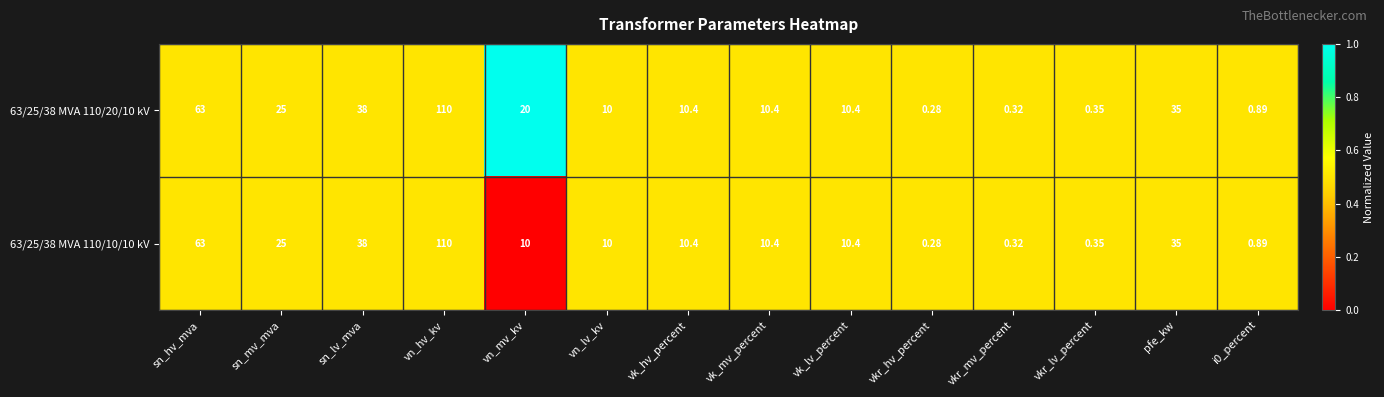

Which category has the highest value in the 63/25/38 MVA 110/10/10 kV series?

vn_hv_kv